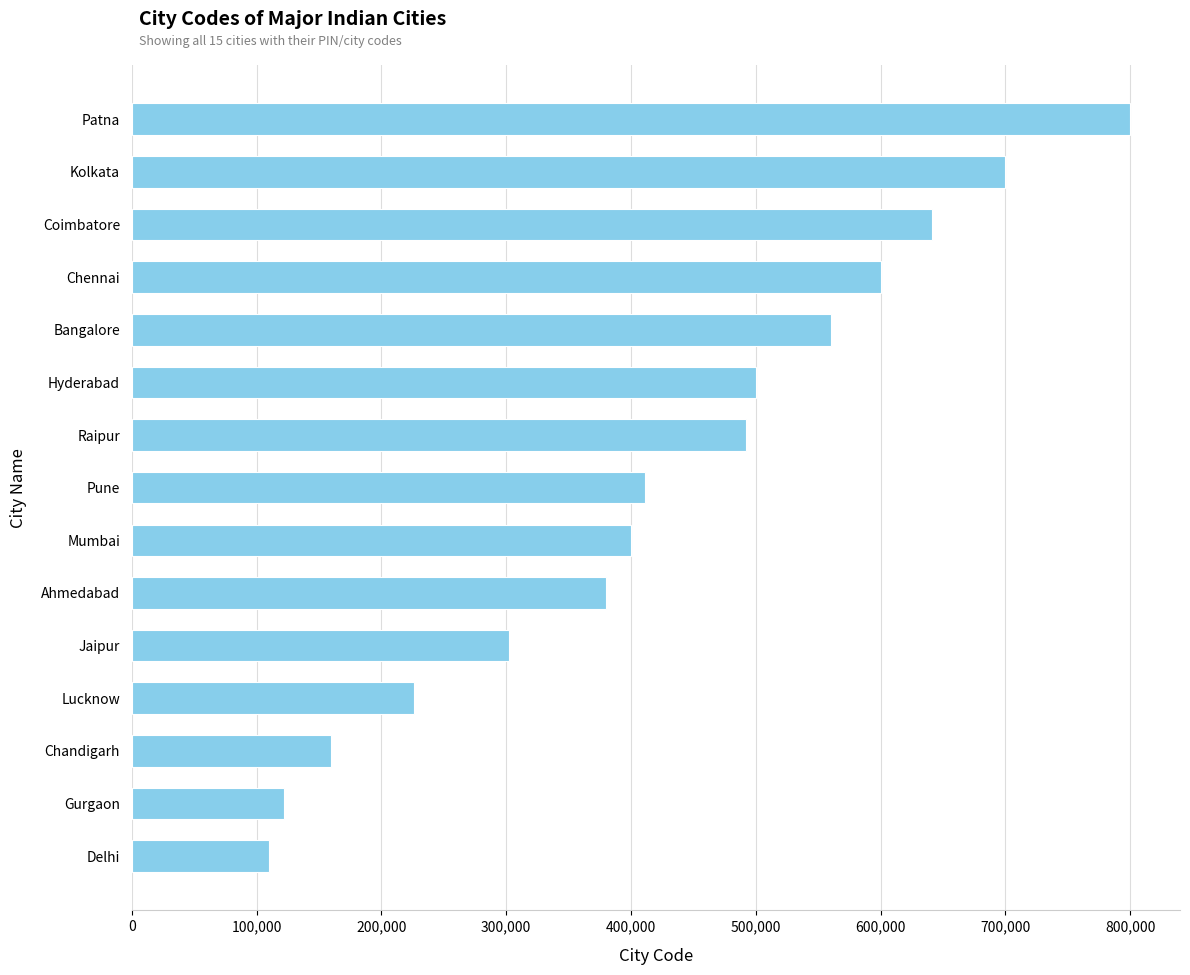

What is the label of the 4th bar from the top?

Chennai